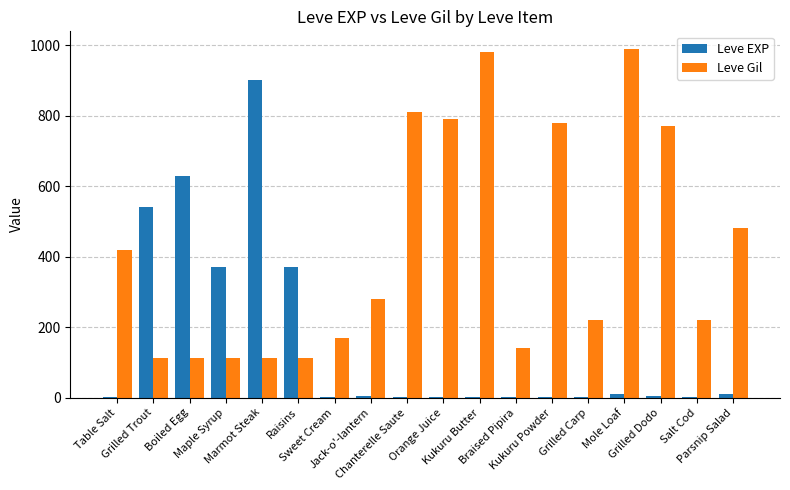

What is the total value across all series at Table Salt?

421